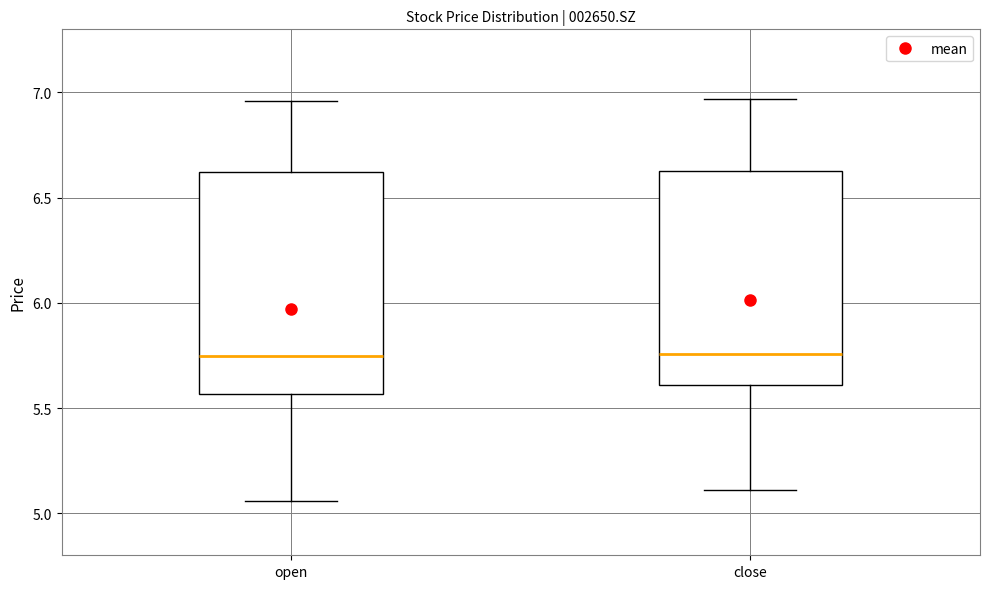

Reading left to right, transcribe this box plot: for each box, give where its median line is, the range the box spans, and where its two whiskers end, as read against the y-axis. The values are not printed on the chart, so give them approximately, as read against the axis.

open: median 5.75, box 5.55 to 6.60, whiskers 5.05 to 6.95
close: median 5.75, box 5.60 to 6.65, whiskers 5.10 to 6.95